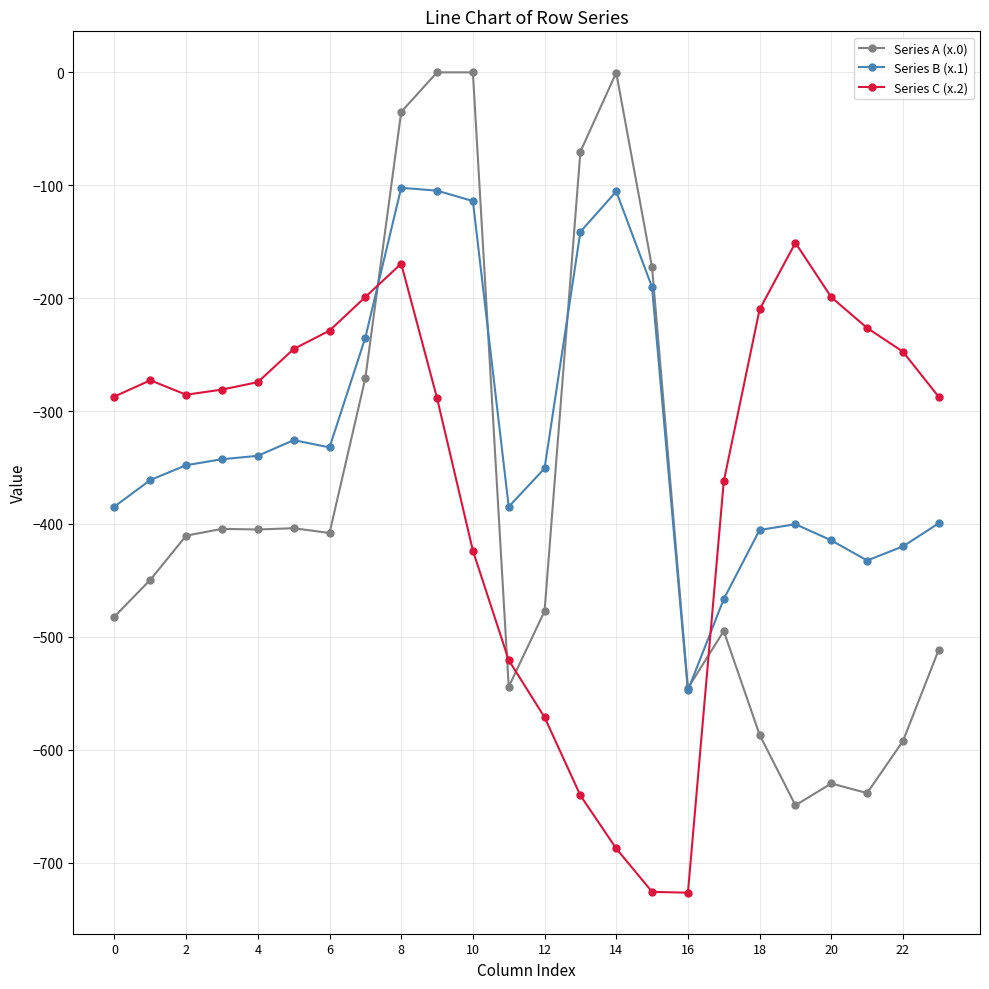

Which series has the largest total across all categories?

Series B (x.1)